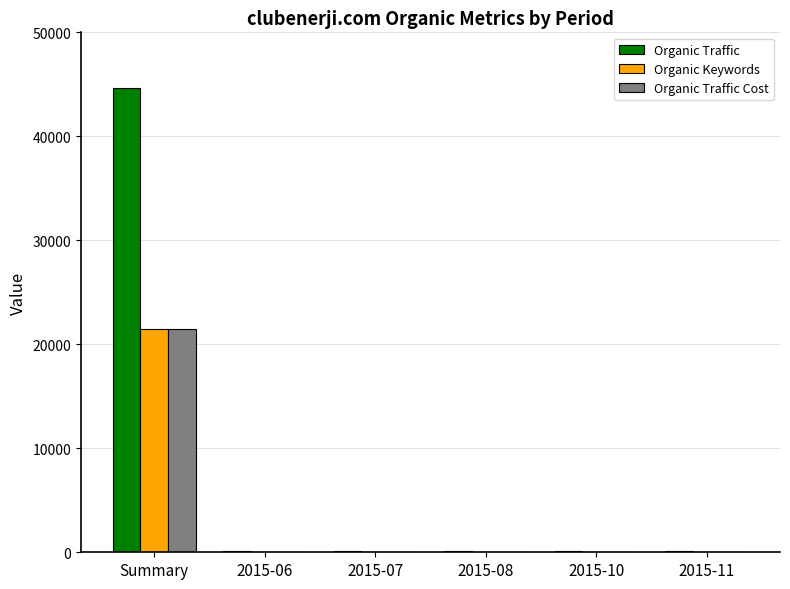

What is the total value across all series at 2015-06?

84